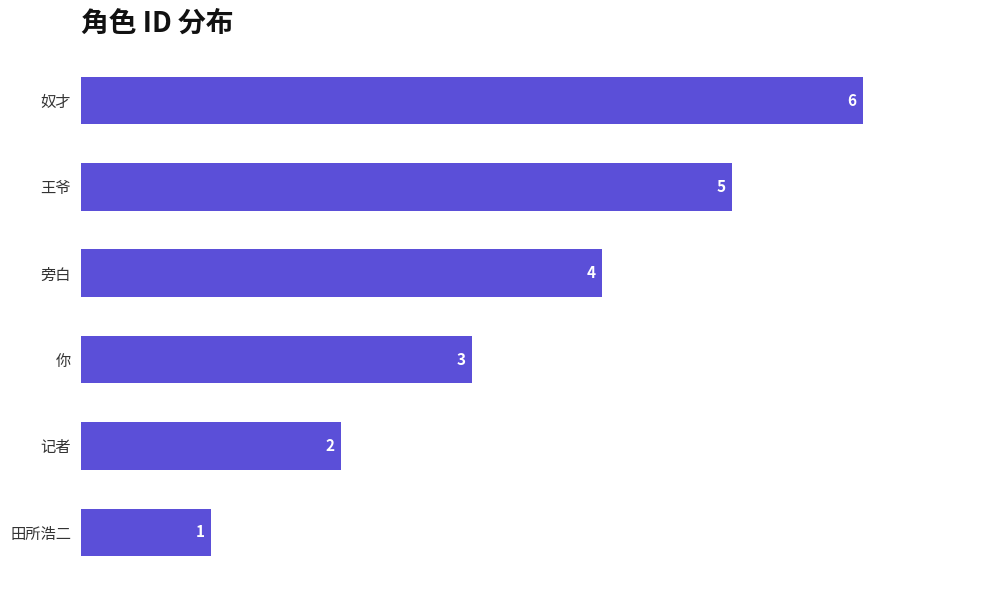

What is the difference between the maximum and minimum values?

5